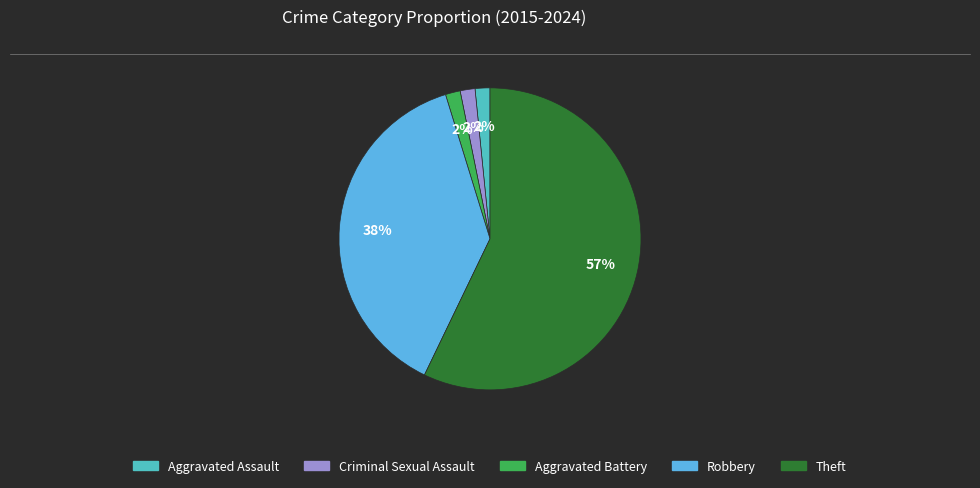

Approximately how many times larger is the value at Criminal Sexual Assault compared to Aggravated Assault?

1.0